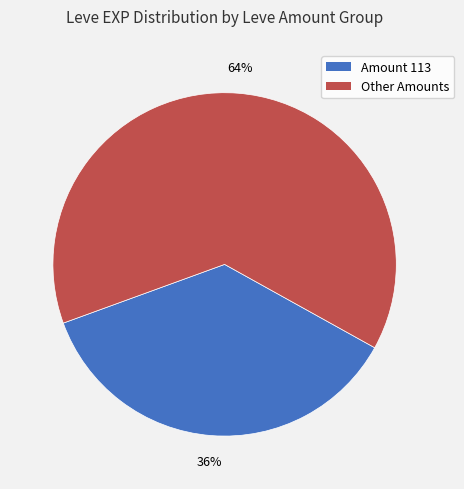

Does any single category account for the majority?

Yes